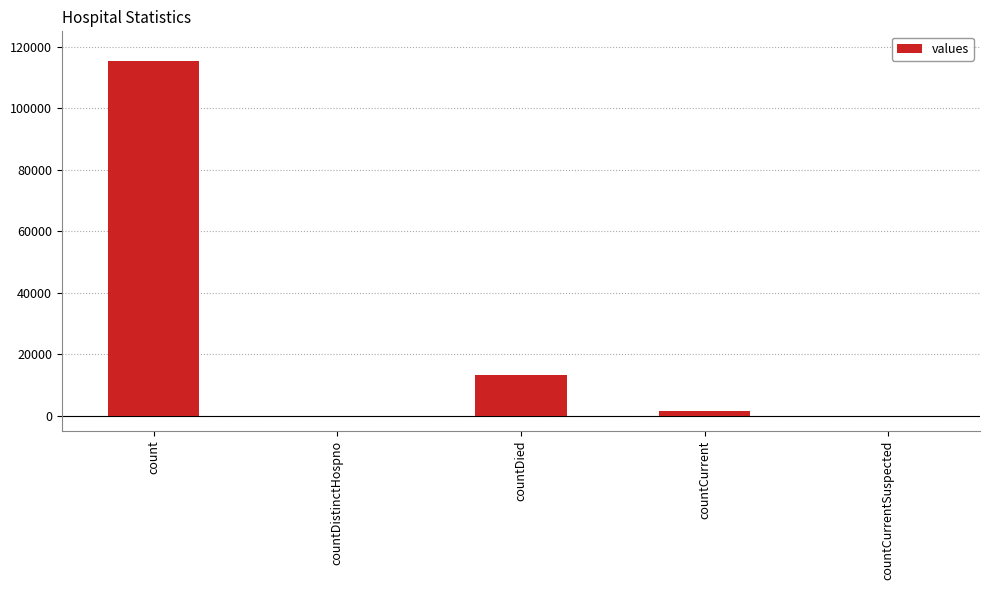

How many categories are shown in the chart?

5